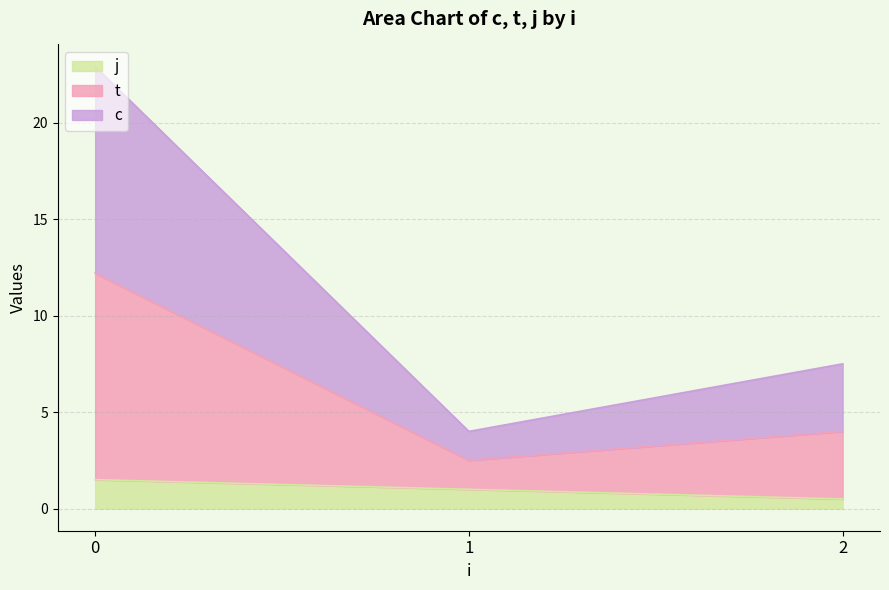

Between 0 and 2, which series saw the biggest shift?

c